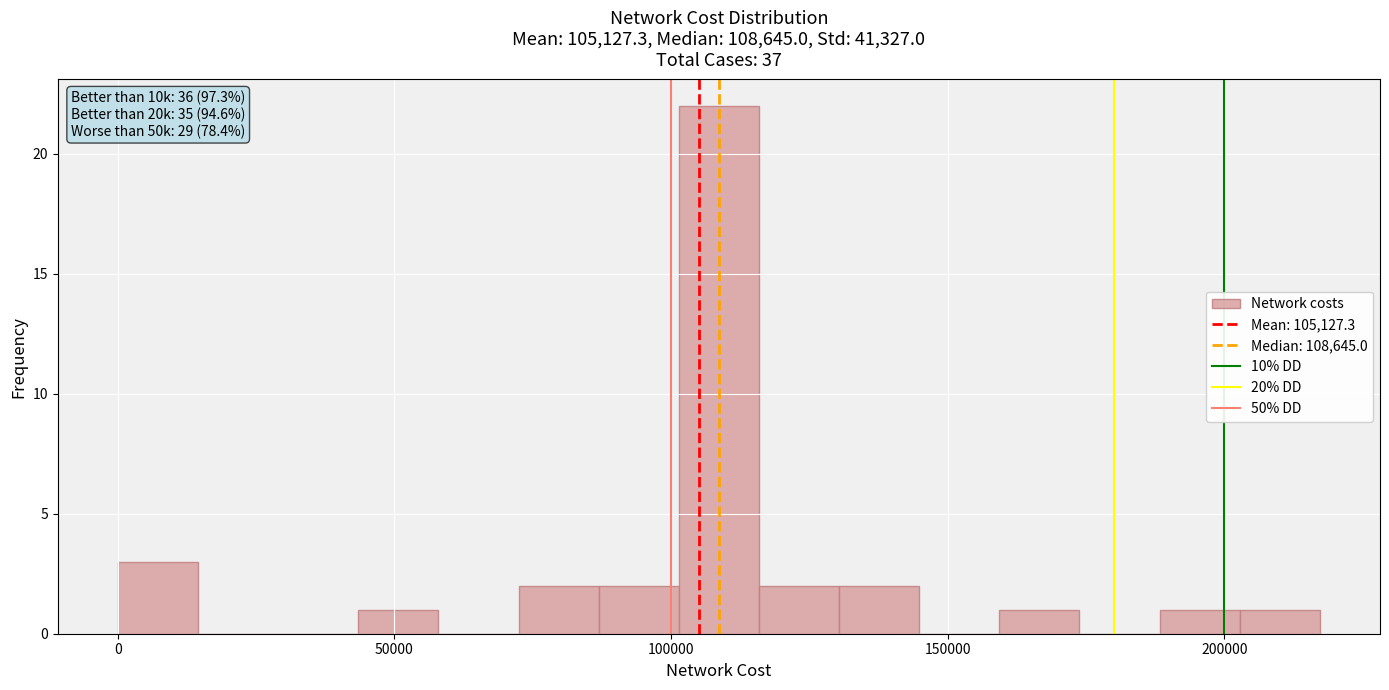

Around what value on the x-axis is the tallest bar? Give the approximate position of its centre, as read against the axis.

110000